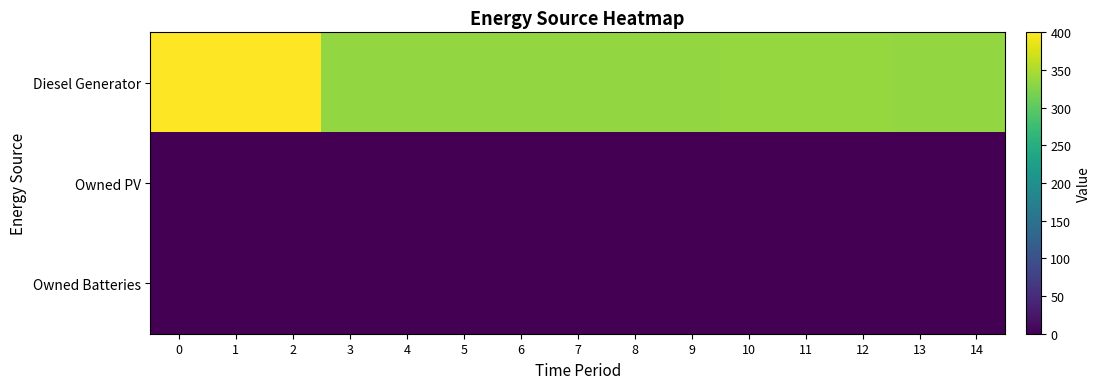

Between 1 and 0, which is larger?

1